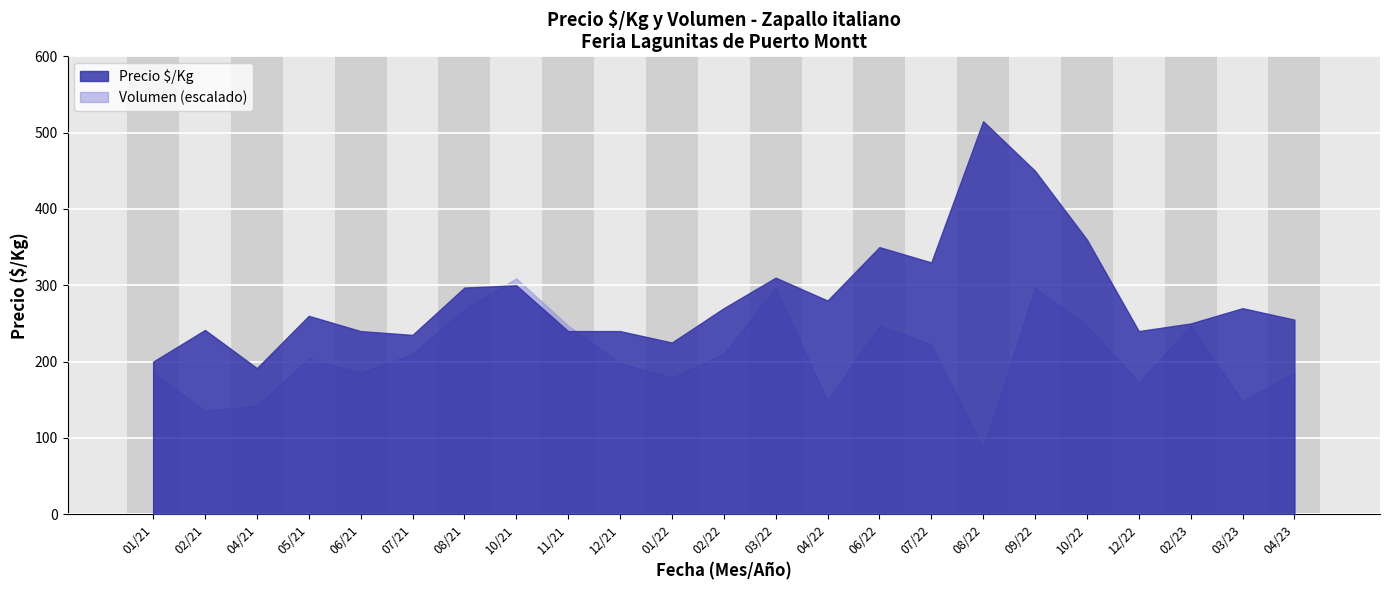

What is the difference between the highest and lowest values at 12/22?

67.0